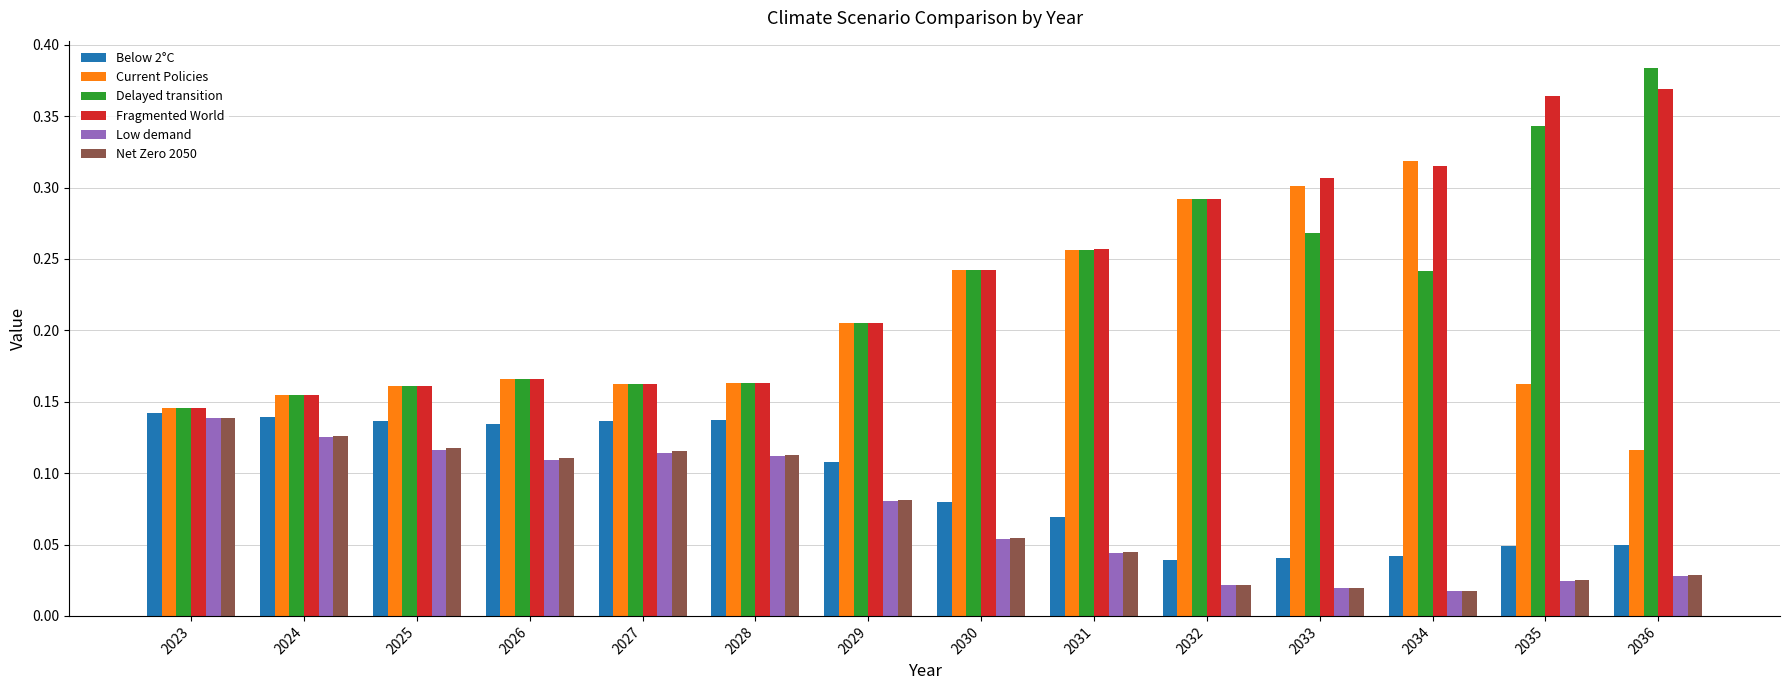

How many groups of bars are there?

14